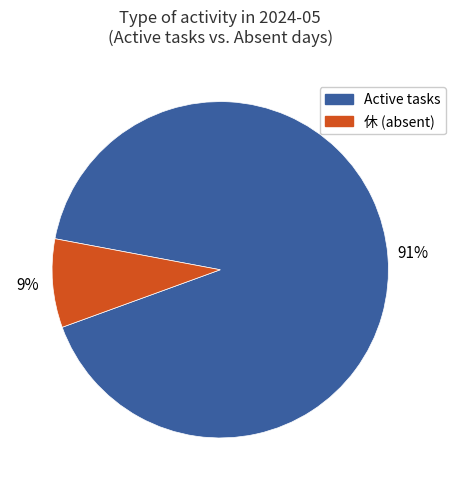

Does any single category account for the majority?

Yes